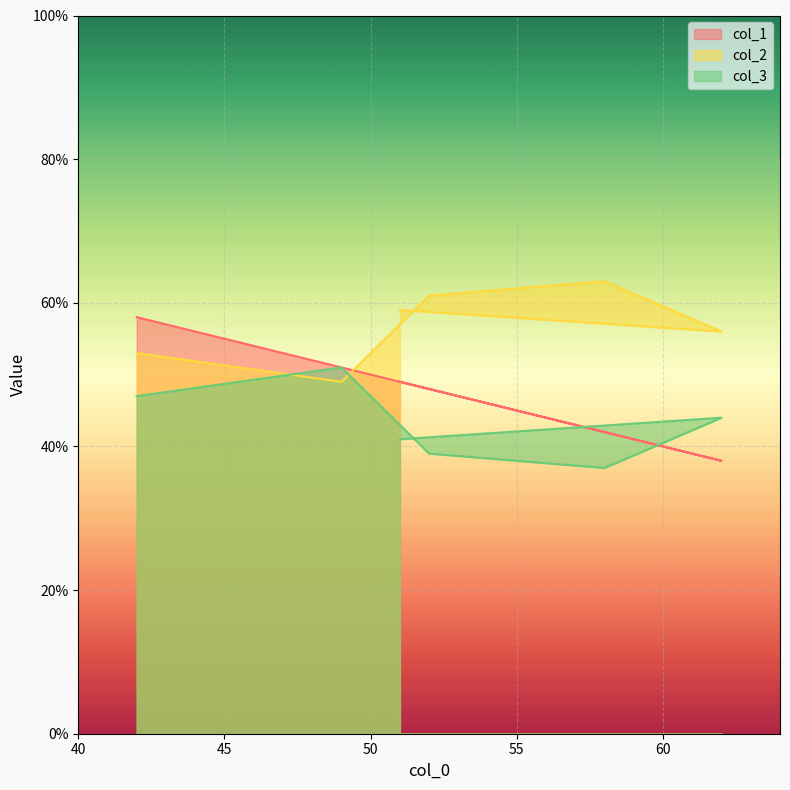

Reading left to right, what are all the values shown in this chart?

col_1: 51=49	62=38	58=42	52=48	49=51	42=58
col_2: 51=59	62=56	58=63	52=61	49=49	42=53
col_3: 51=41	62=44	58=37	52=39	49=51	42=47